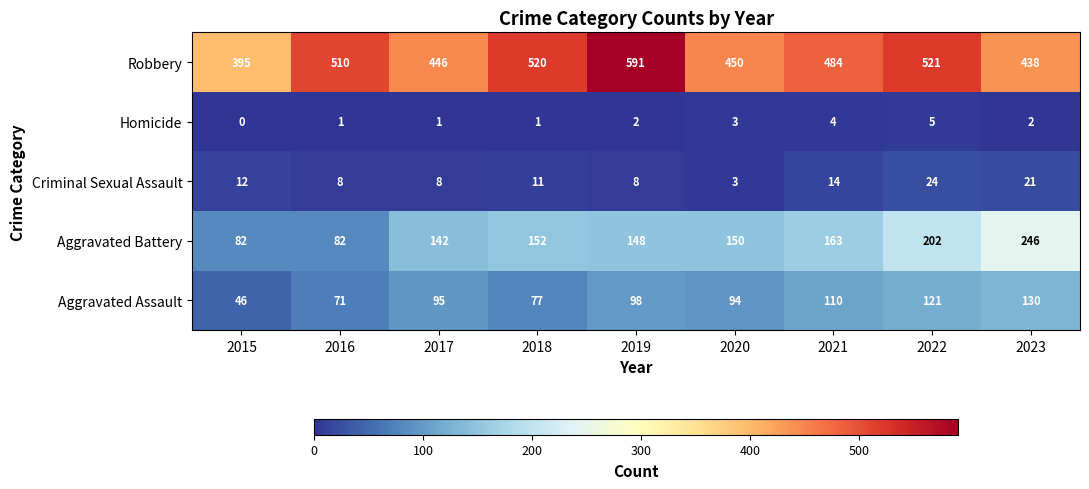

What is the lowest value of the Robbery series?

395